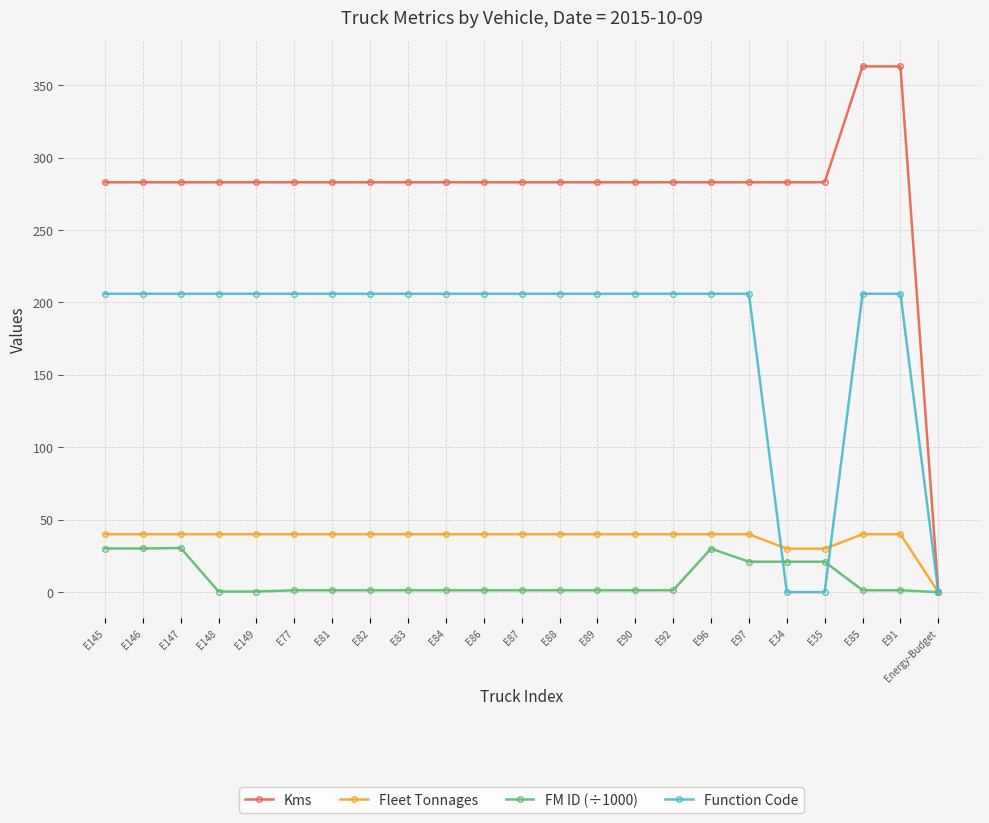

At how many categories does at least one series exceed 137?

22